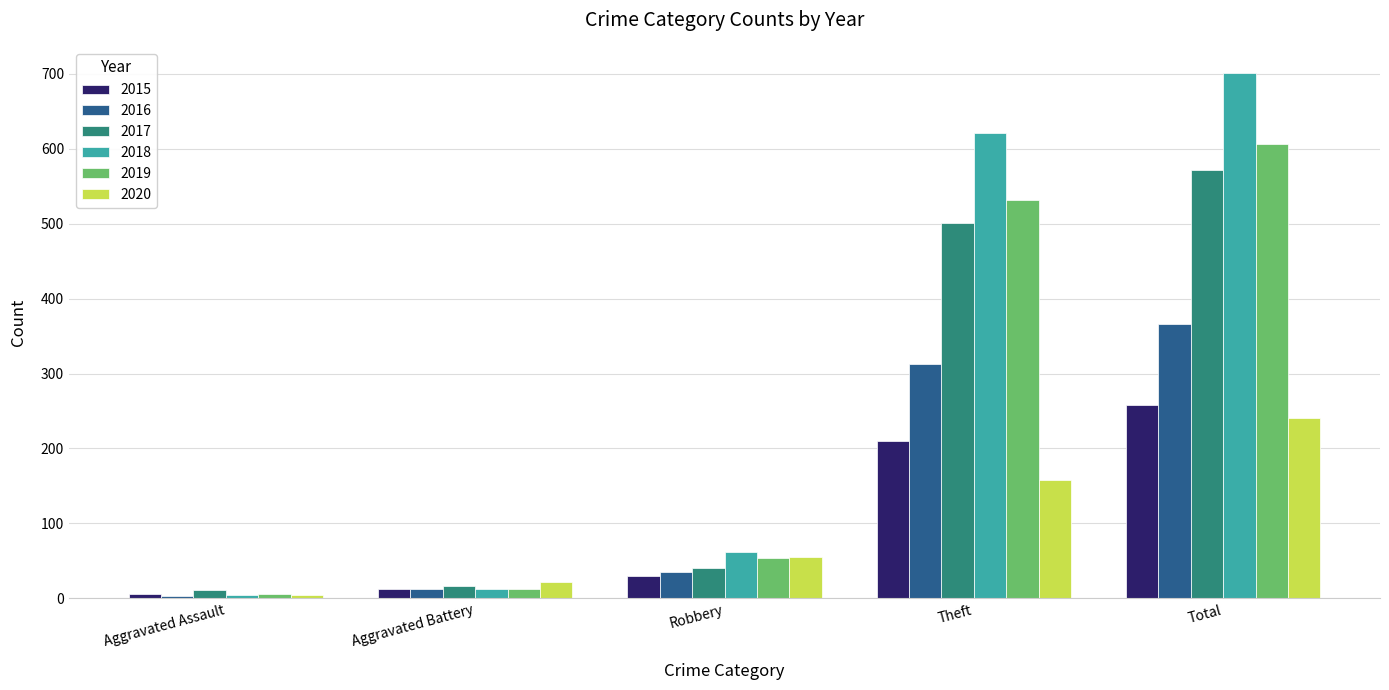

What value does the 2020 series have at Aggravated Battery?

22